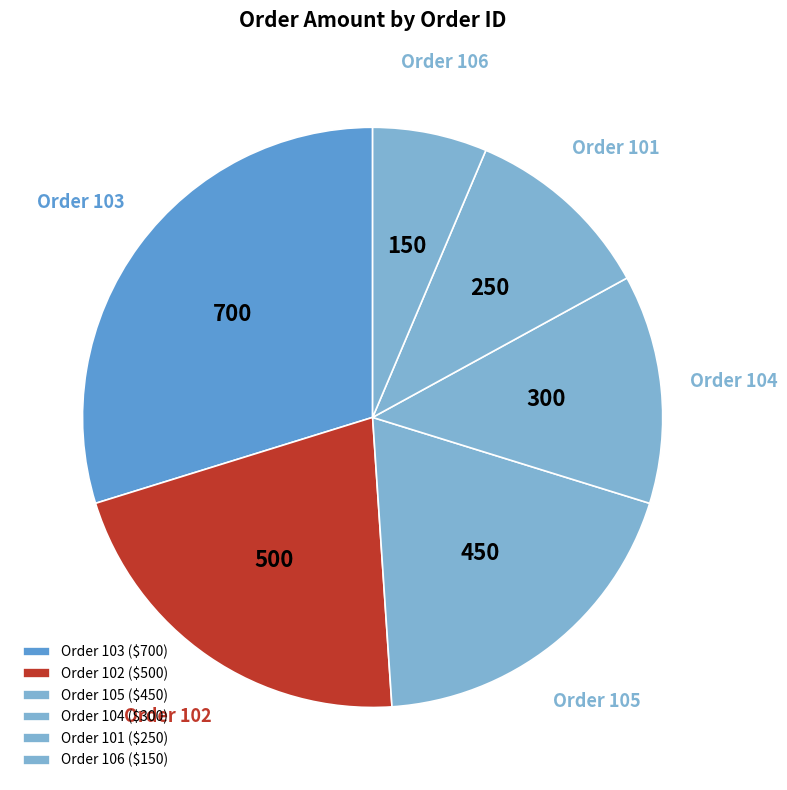

Does Order 105 represent more than half of the total?

No